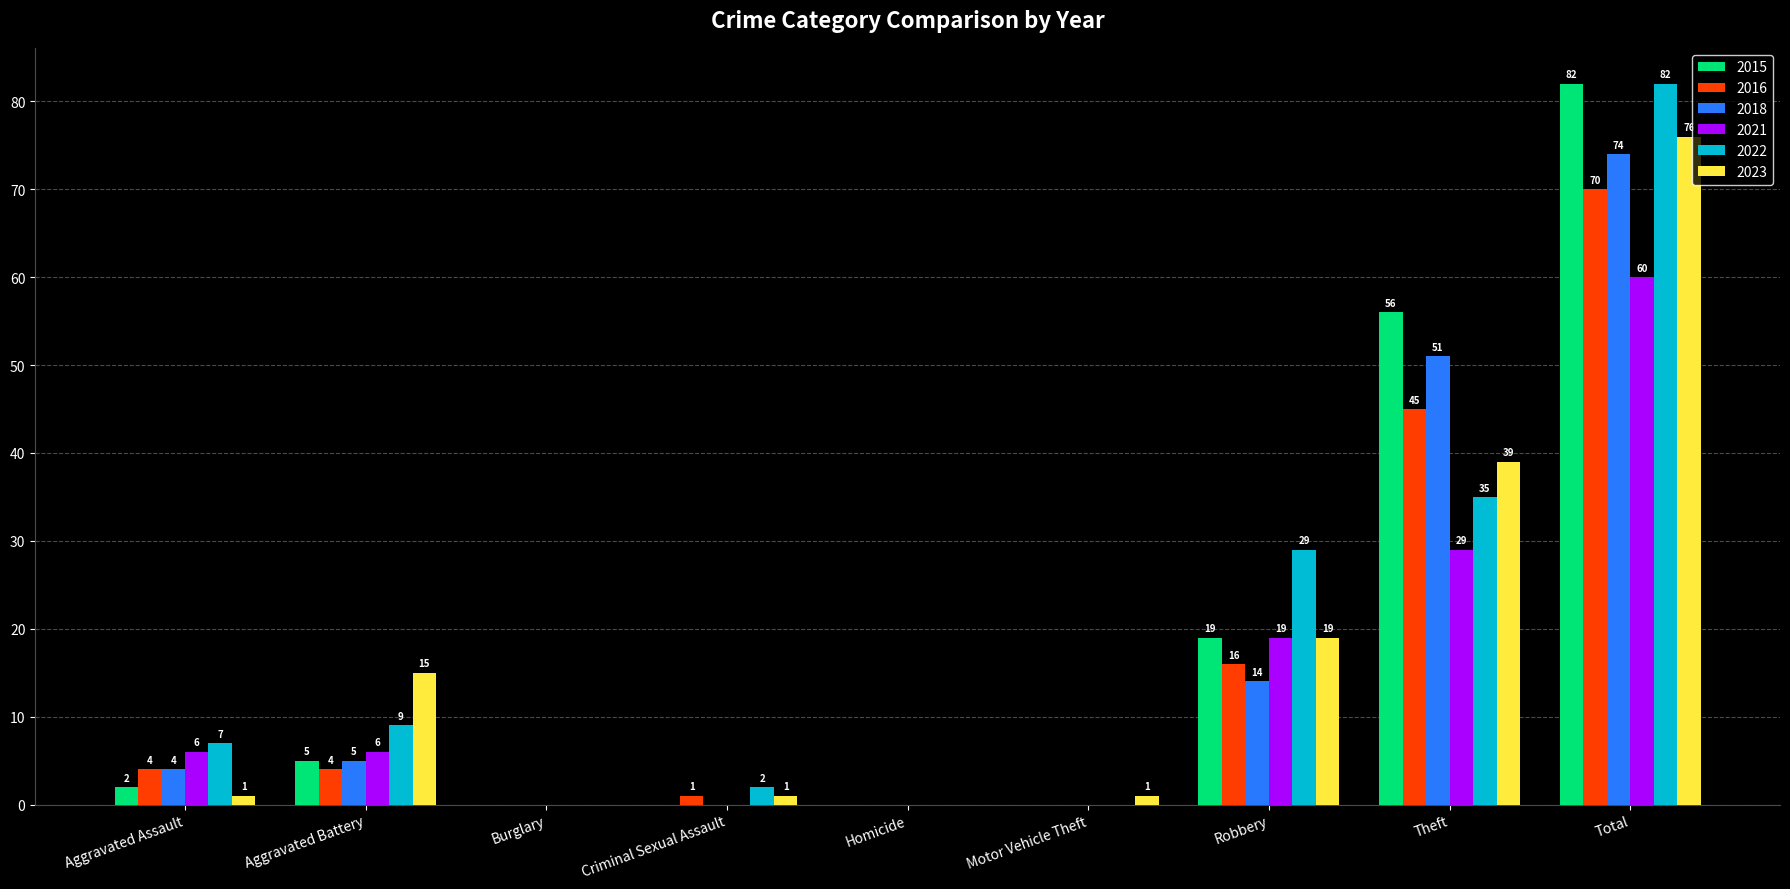

How many groups of bars are there?

9